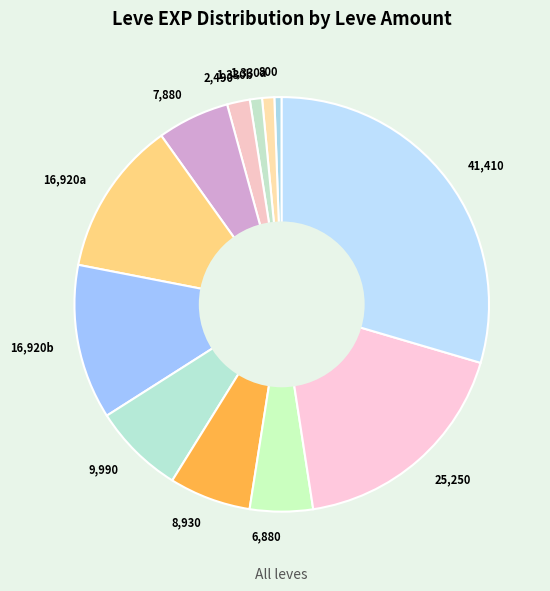

Which category has the biggest portion of the pie?

41,410